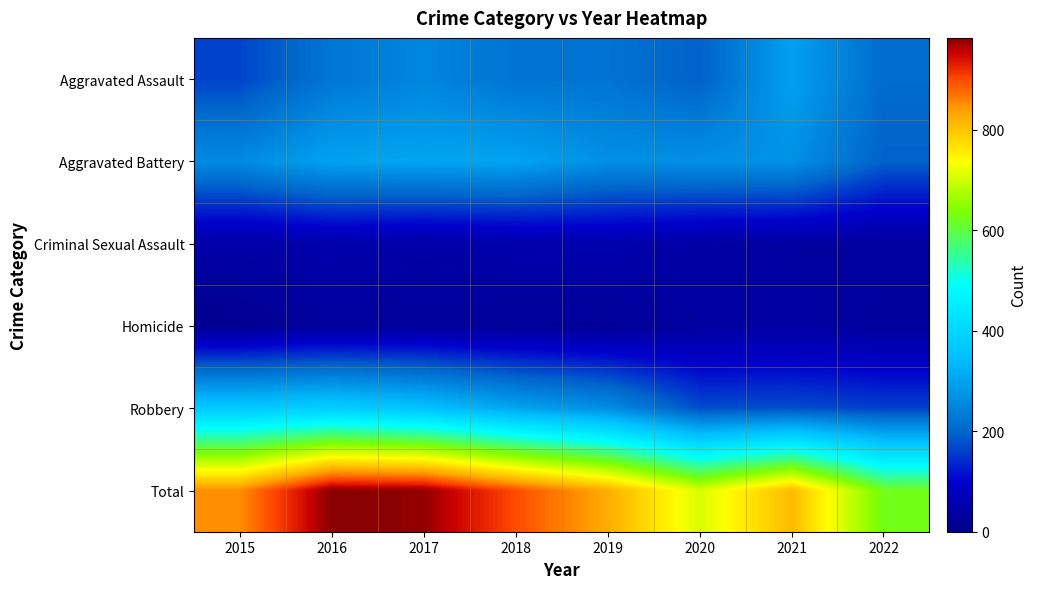

At how many categories does at least one series exceed 82?

8